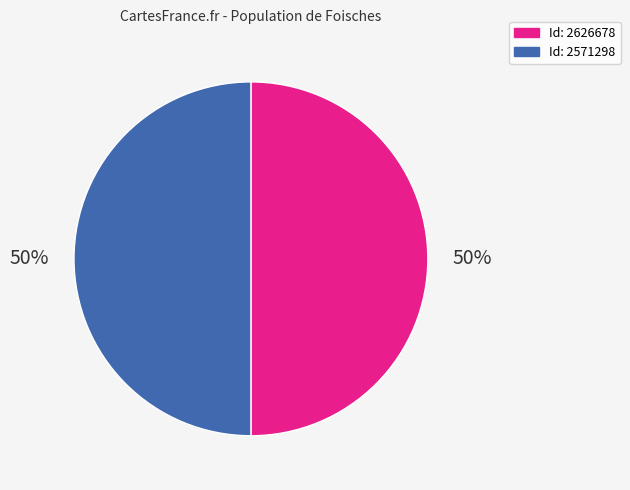

To the nearest percent, what is the average slice percentage?

50%